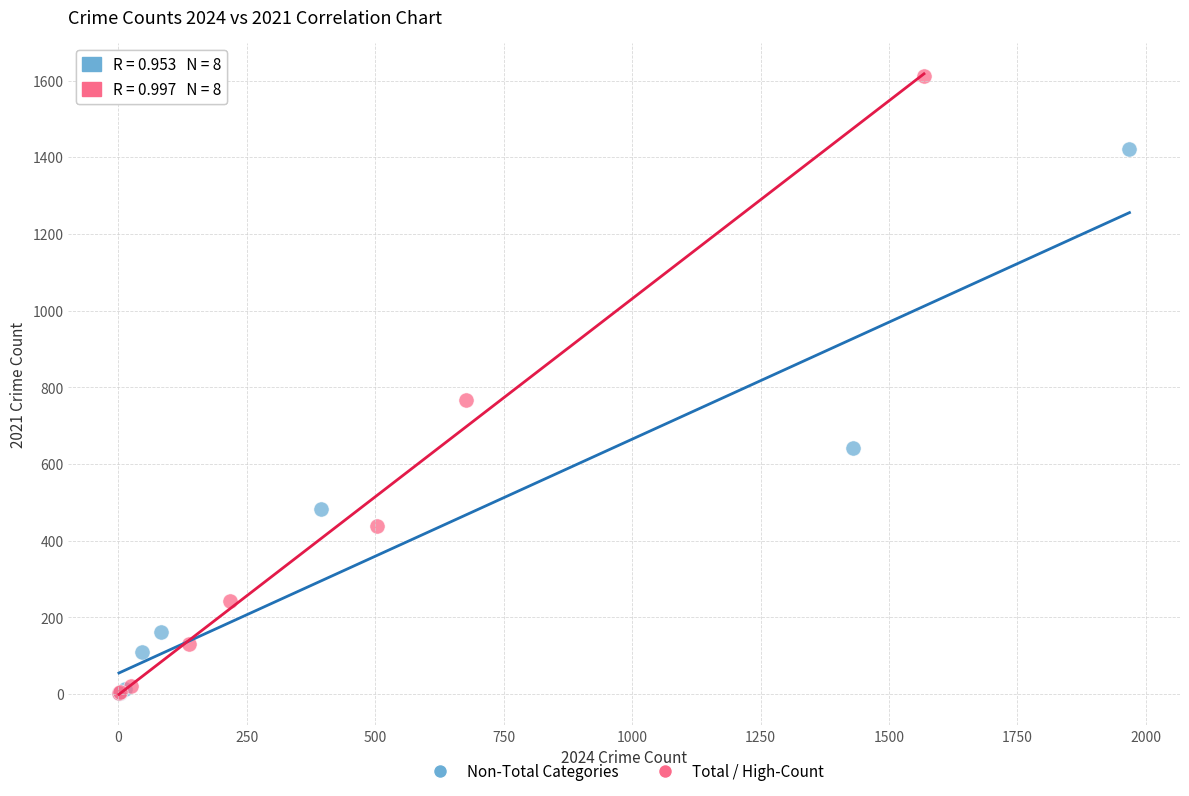

Which series reaches the maximum Y coordinate?

Total / High-Count